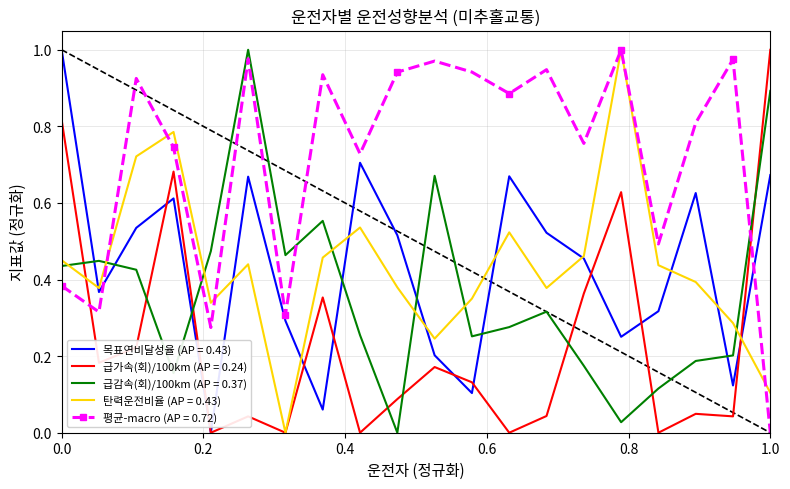

Which series has the largest total across all categories?

평균-macro (AP = 0.72)